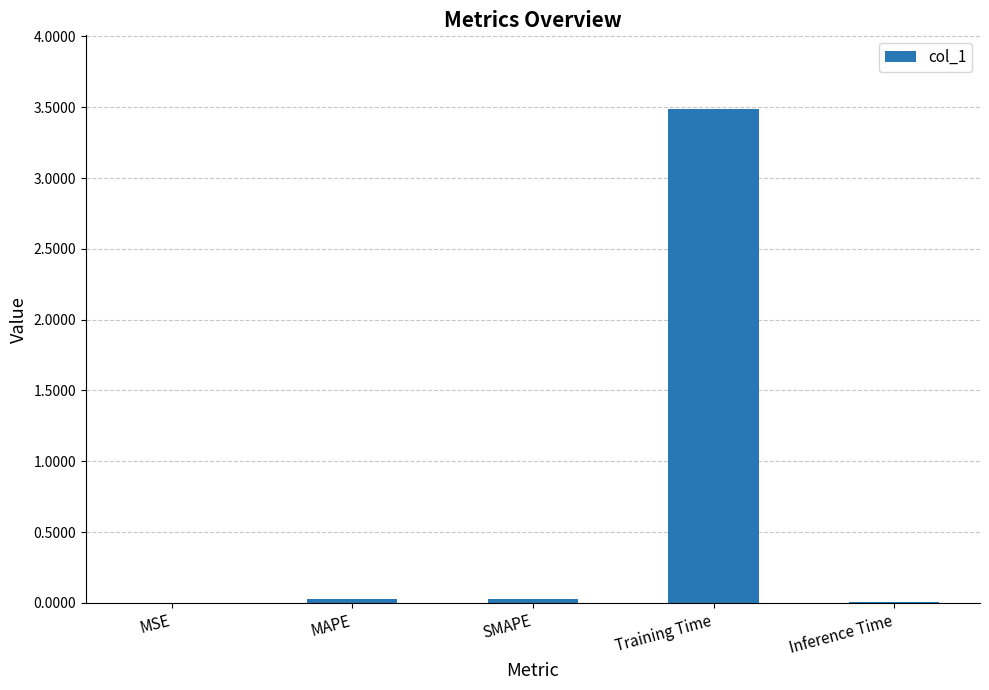

What is the greatest value displayed?

3.5